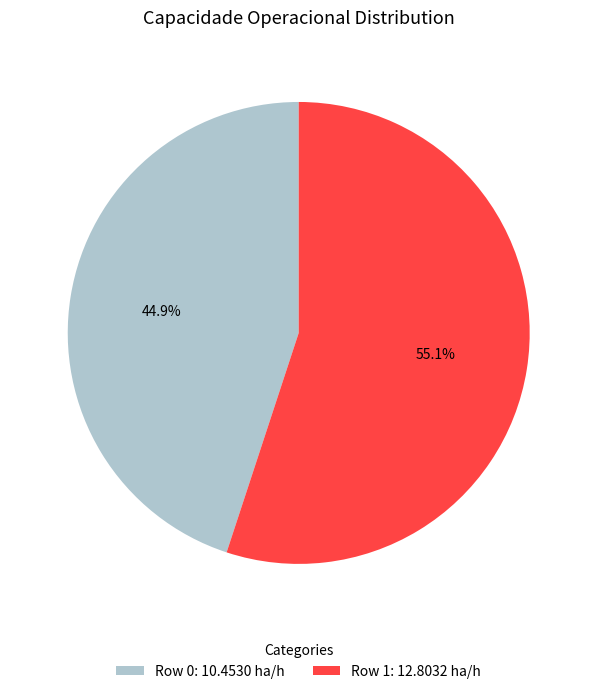

What is the total percentage of Row 1 and Row 0?

100.0%